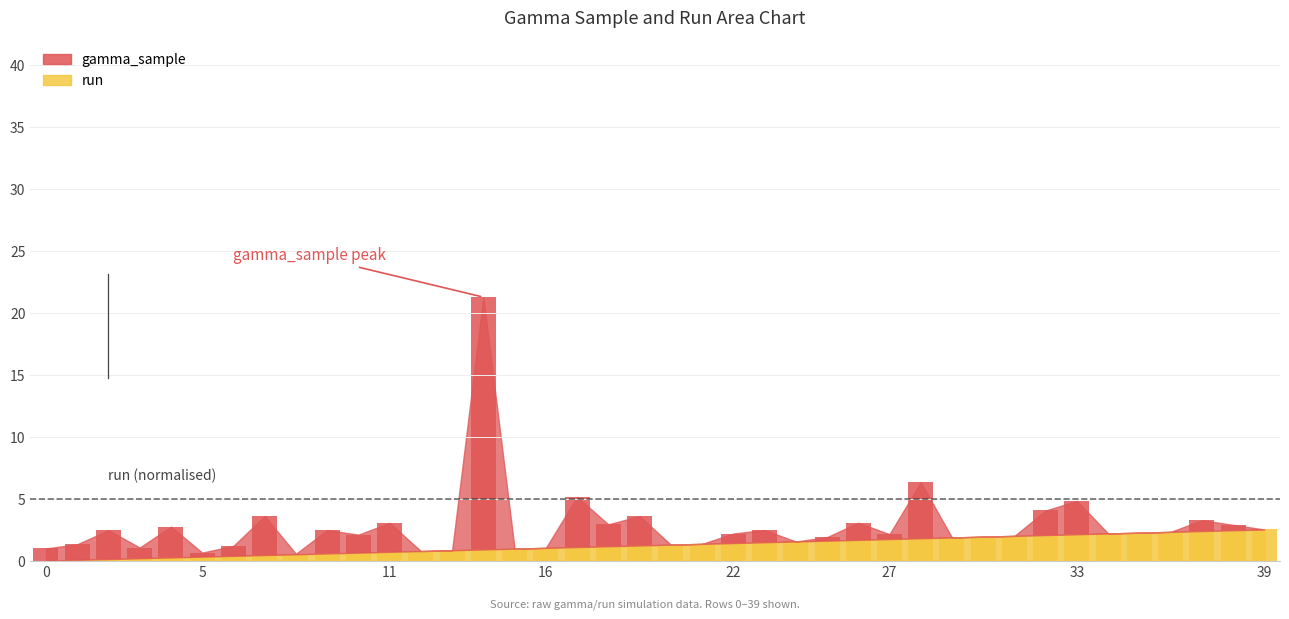

What is the difference between the values at 0 and 21?

1.4